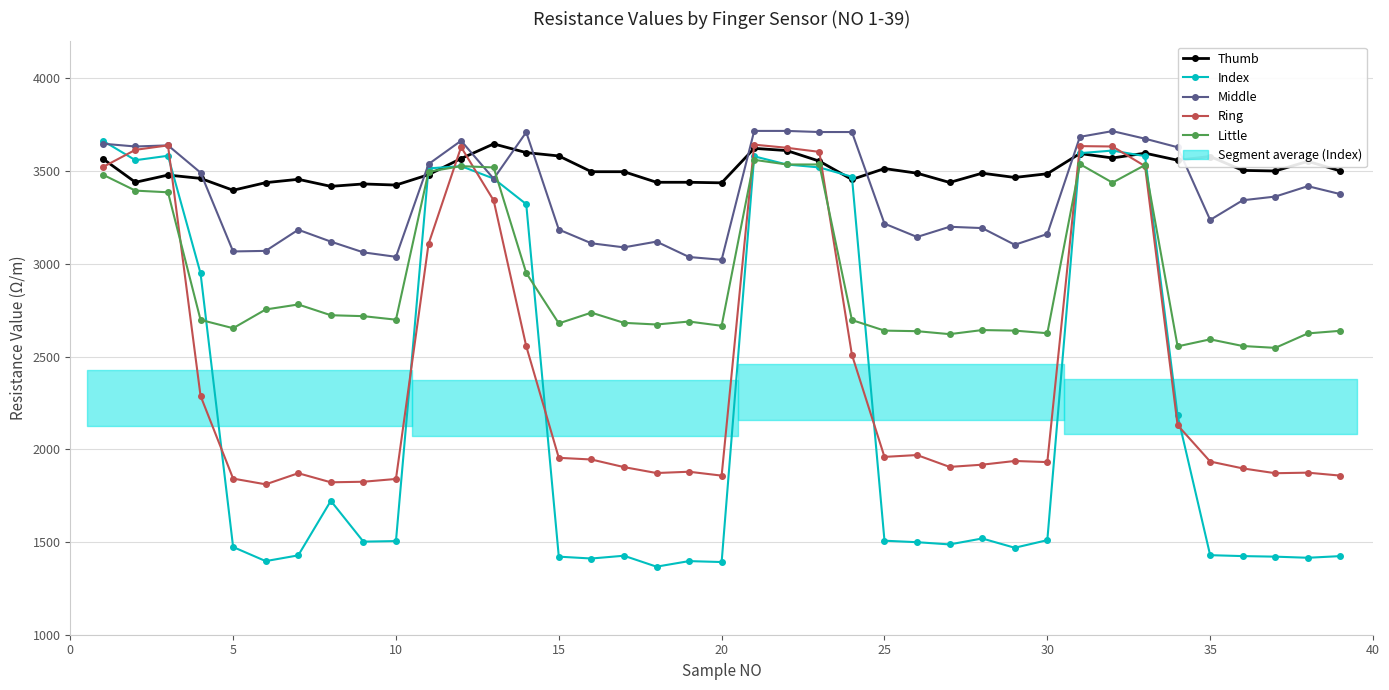

What is the maximum value shown in the chart?

3717